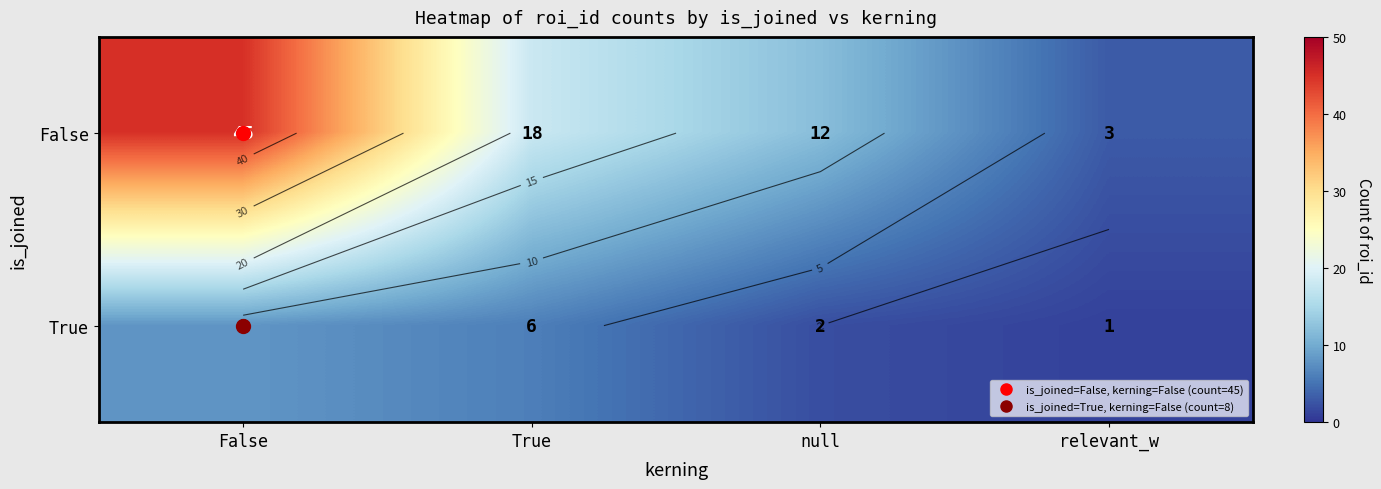

List the series in order of their peak value, lowest first.

True, False